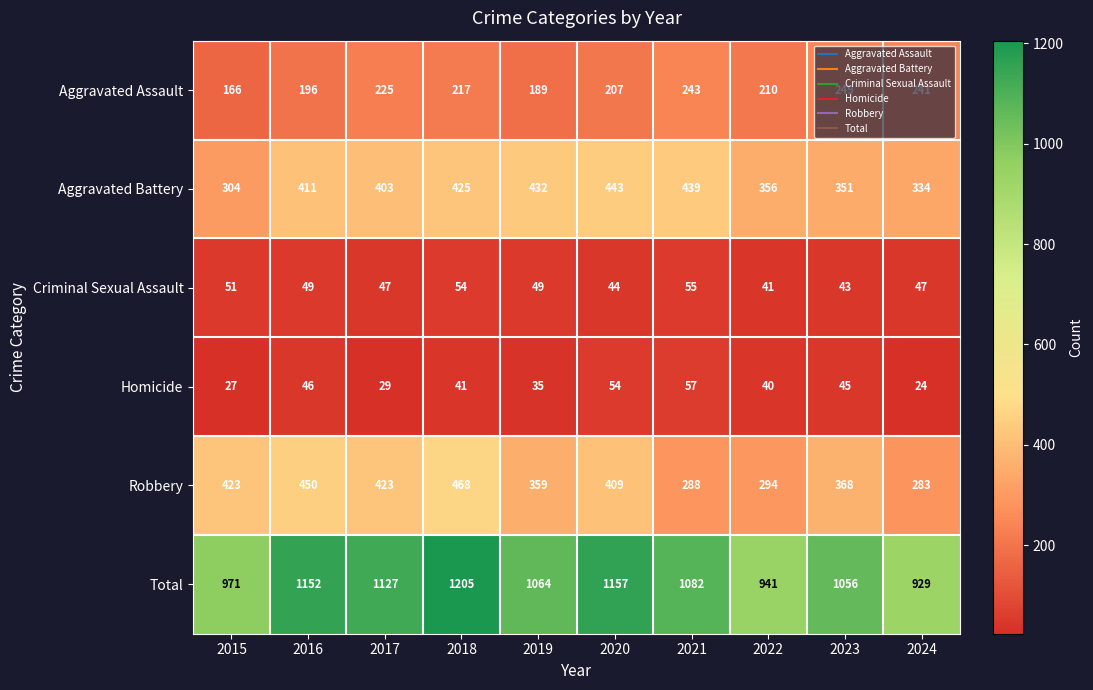

How many series are shown in this chart?

6